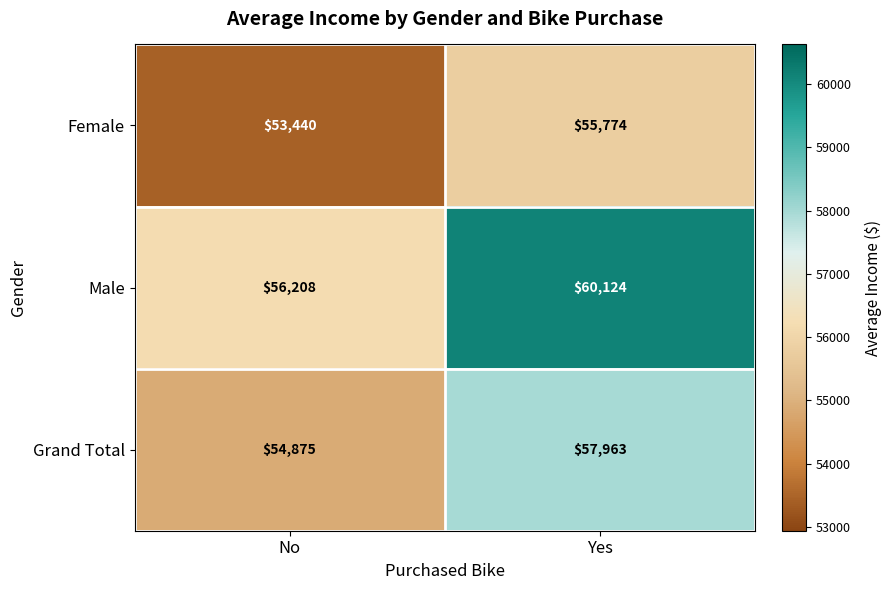

What is the difference between the highest and lowest values at No?

2768